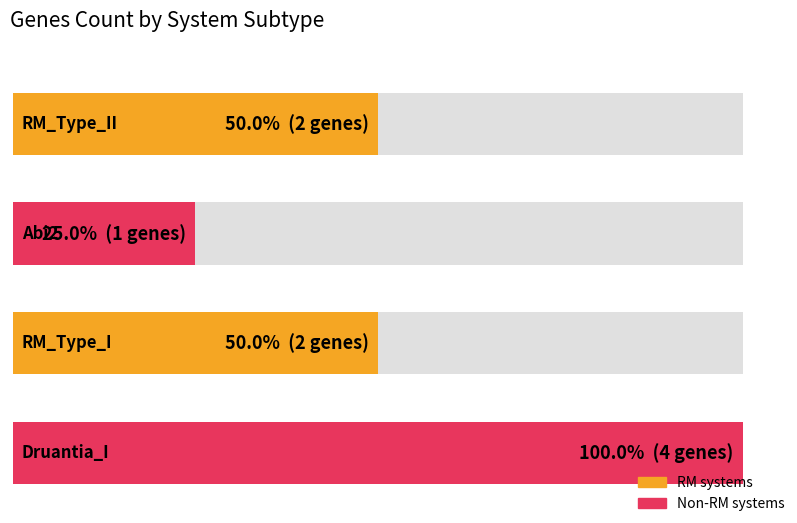

Between Abi2 and RM_Type_I, which is larger?

RM_Type_I